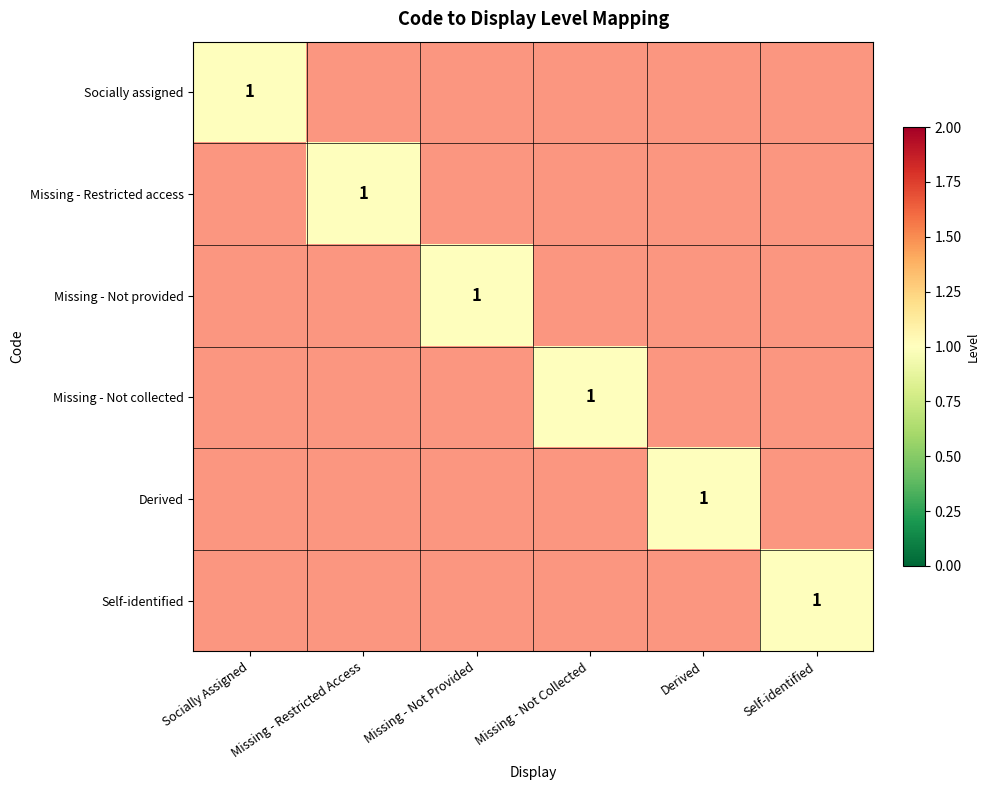

List the series in order of their overall mean, highest first.

Socially assigned, Missing - Restricted access, Missing - Not provided, Missing - Not collected, Derived, Self-identified